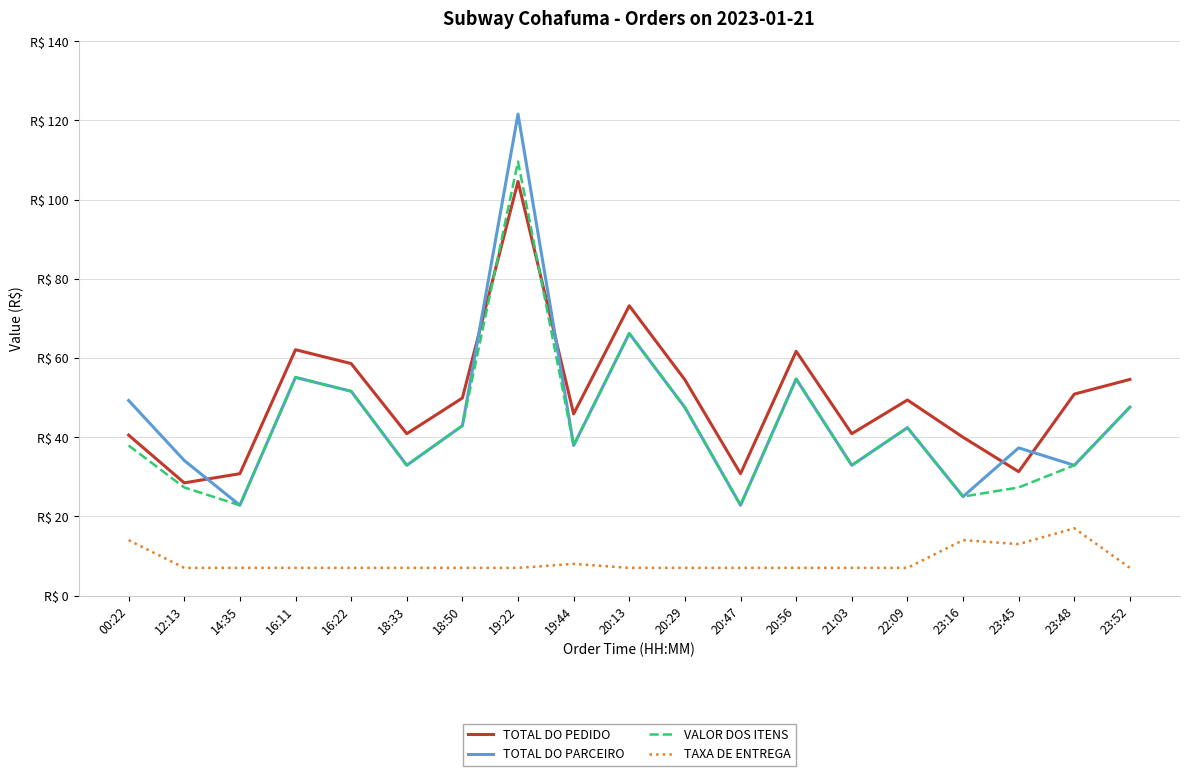

True or false: TOTAL DO PEDIDO has more than 2 interior local peaks.

True